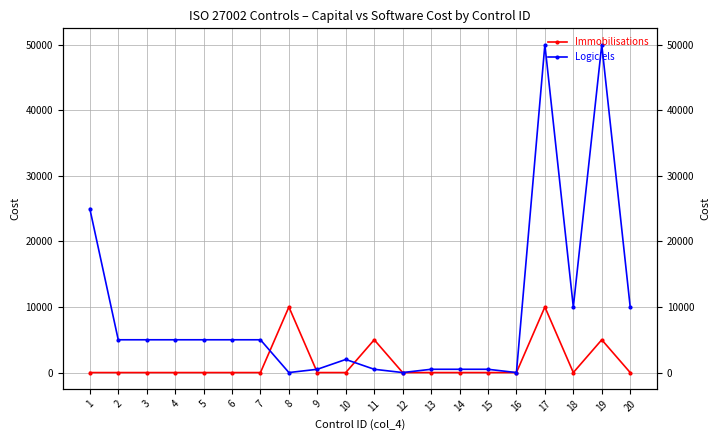

At which label does Immobilisations reach its minimum?

1